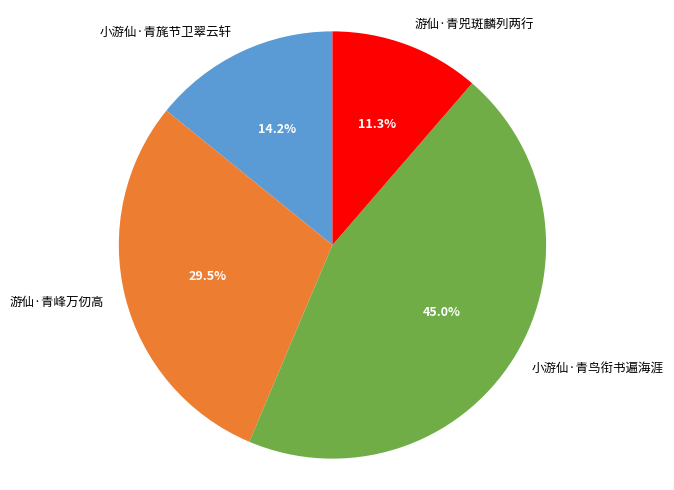

Which slice is the smallest?

游仙·青兕斑麟列两行